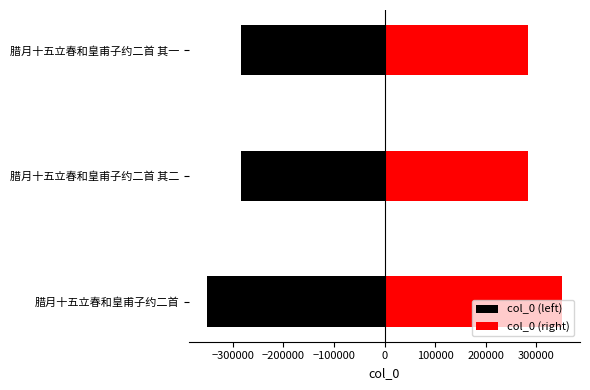

What is the value of the col_0 (left) bar at the 2nd from the left?

-283028.5